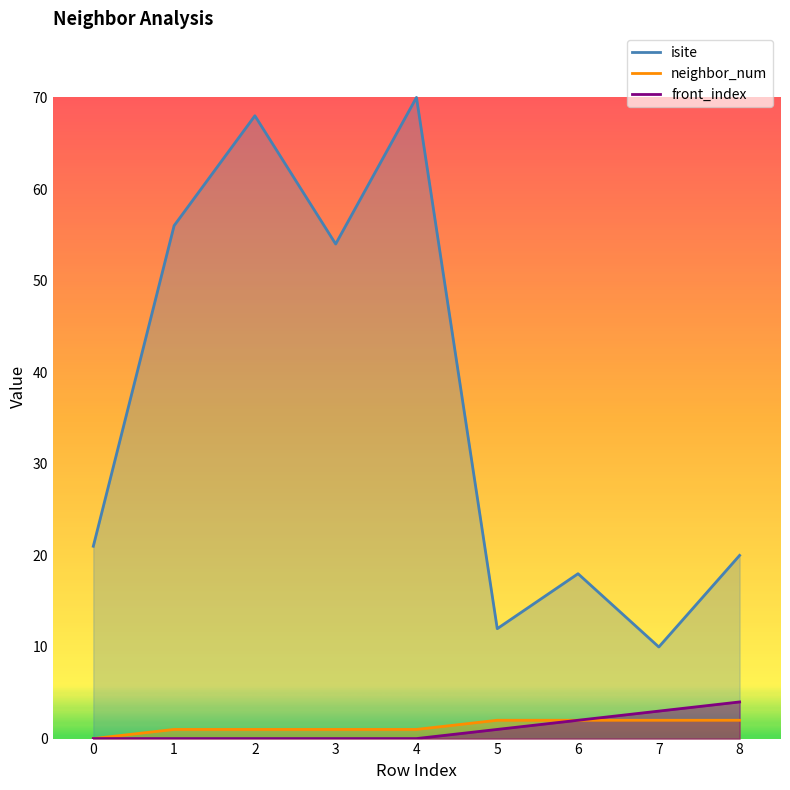

What is the difference between the second highest and second lowest values in the front_index series?

3